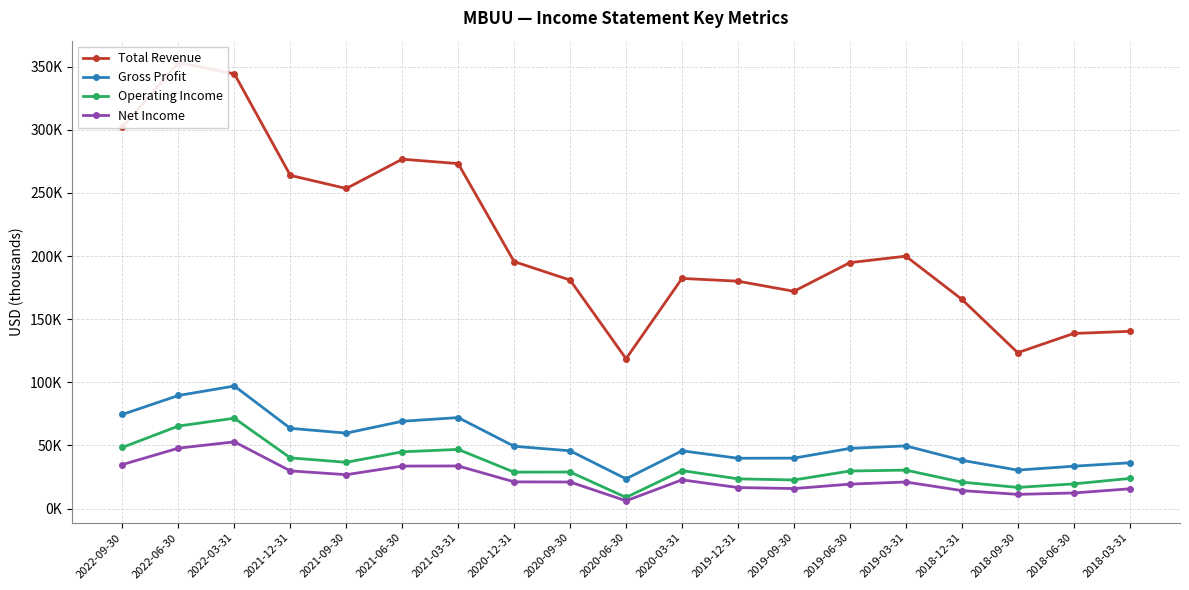

True or false: Net Income and Gross Profit intersect in this chart.

False